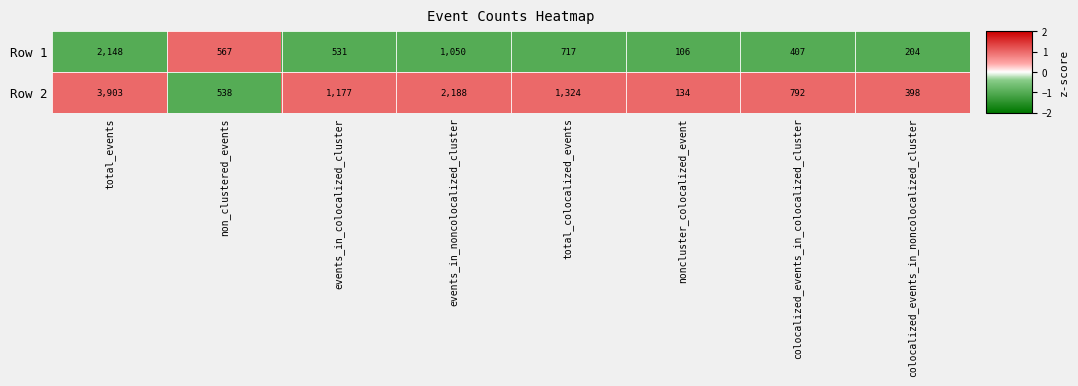

What is the approximate value of Row 1 at noncluster_colocalized_event, to the nearest 100?

100